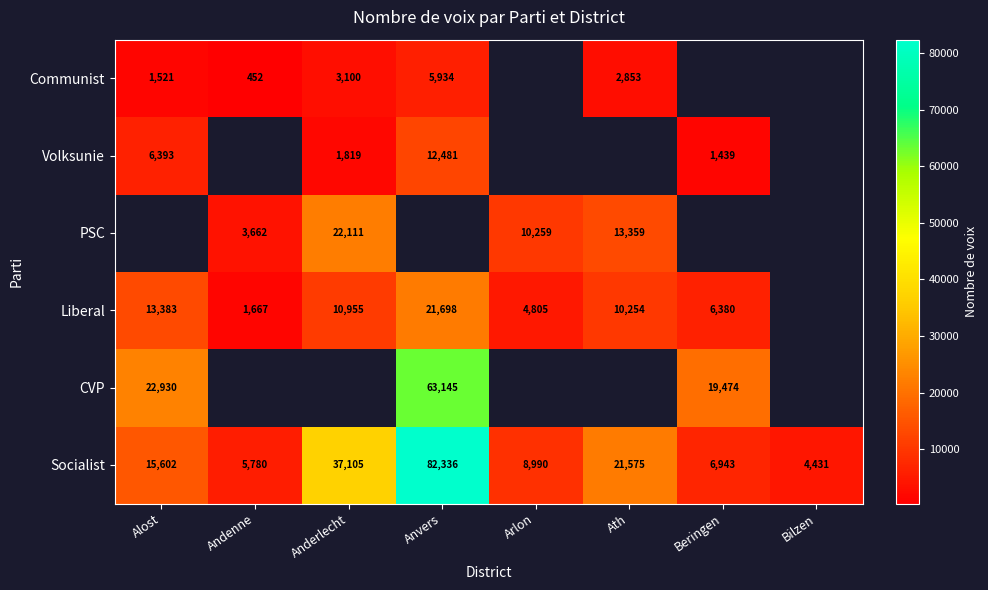

Is it true that PSC equals 3662 at Andenne?

True